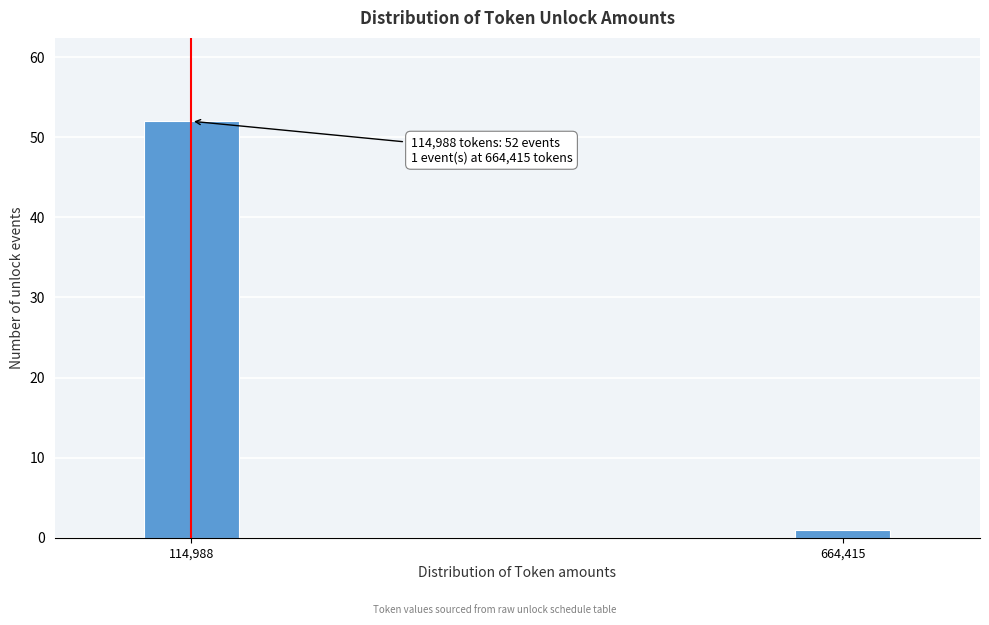

Reading right to left, list all the values displayed in this chart.

664,415=1	114,988=52